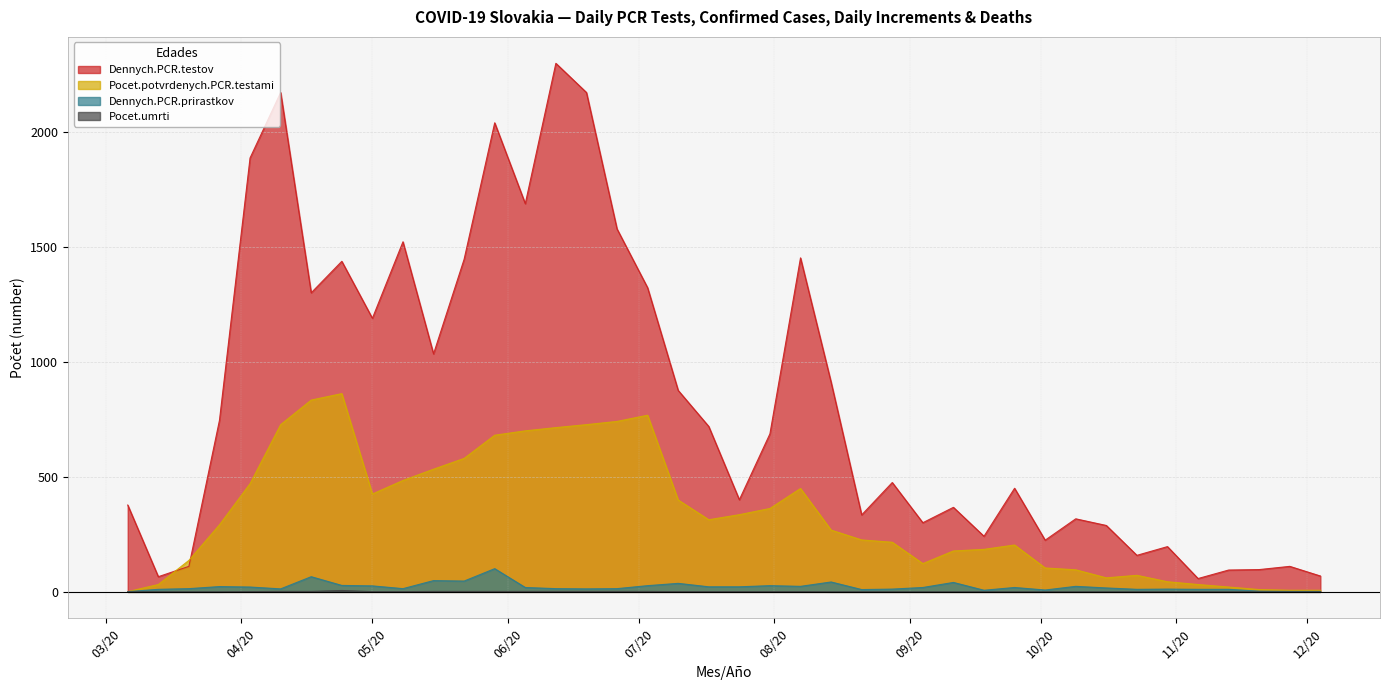

What is the difference between the maximum and minimum values in the Pocet.potvrdenych.PCR.testami series?

862